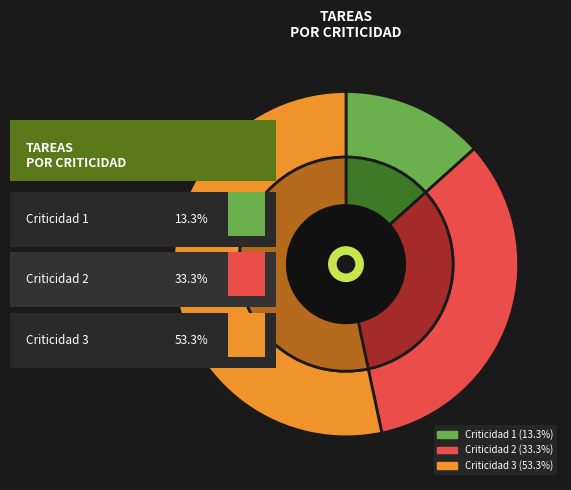

Is it true that Tarea 10 is 11% of the pie?

False